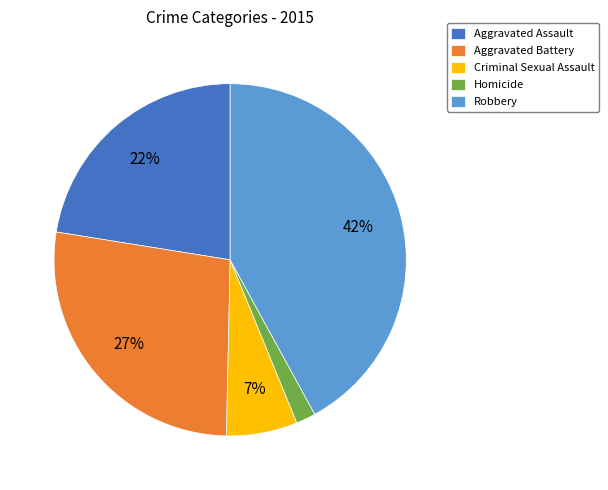

To the nearest percent, what is the combined percentage of Homicide and Aggravated Battery?

29%